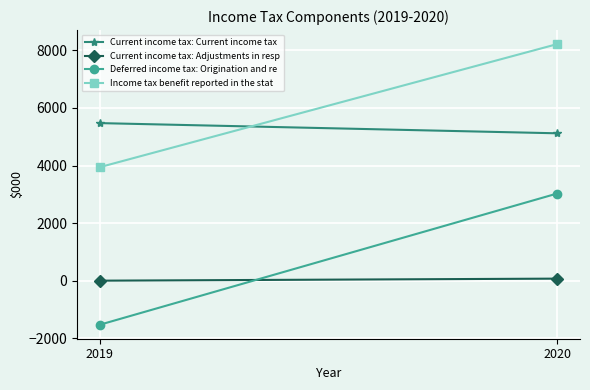

What is the value of the Current income tax: Current income tax point at the 1st from the left?

5473